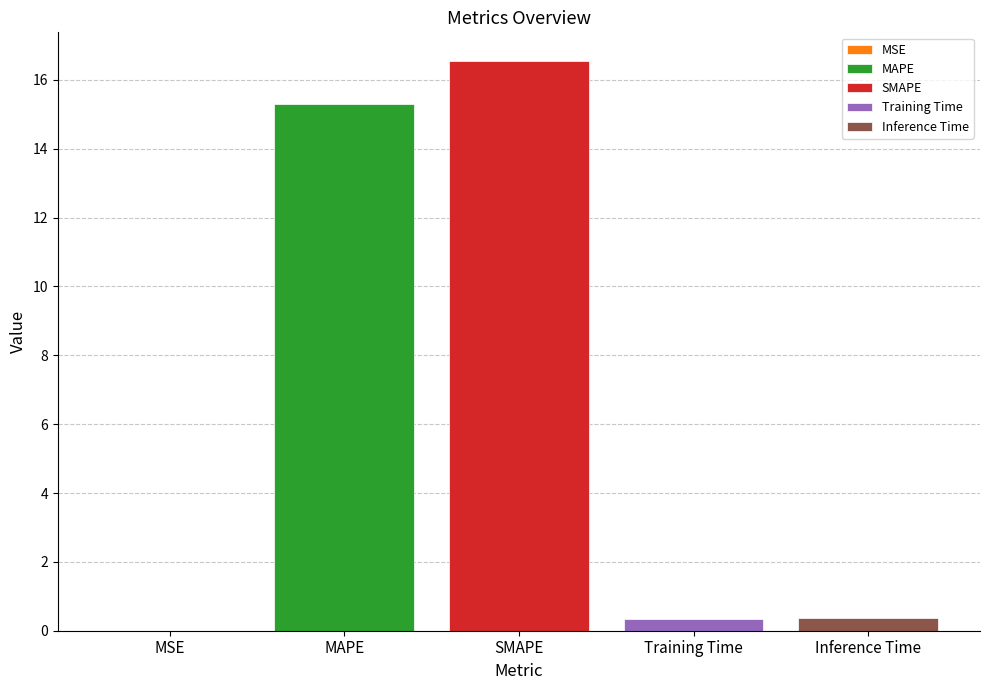

The Inference Time series shows 0.4 at SMAPE. True or false?

True